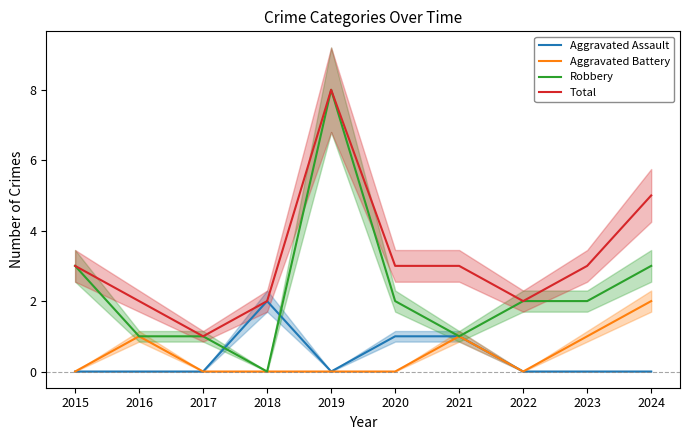

Reading left to right, list all the values displayed in this chart.

Aggravated Assault: 0	0	0	2	0	1	1	0	0	0
Aggravated Battery: 0	1	0	0	0	0	1	0	1	2
Robbery: 3	1	1	0	8	2	1	2	2	3
Total: 3	2	1	2	8	3	3	2	3	5